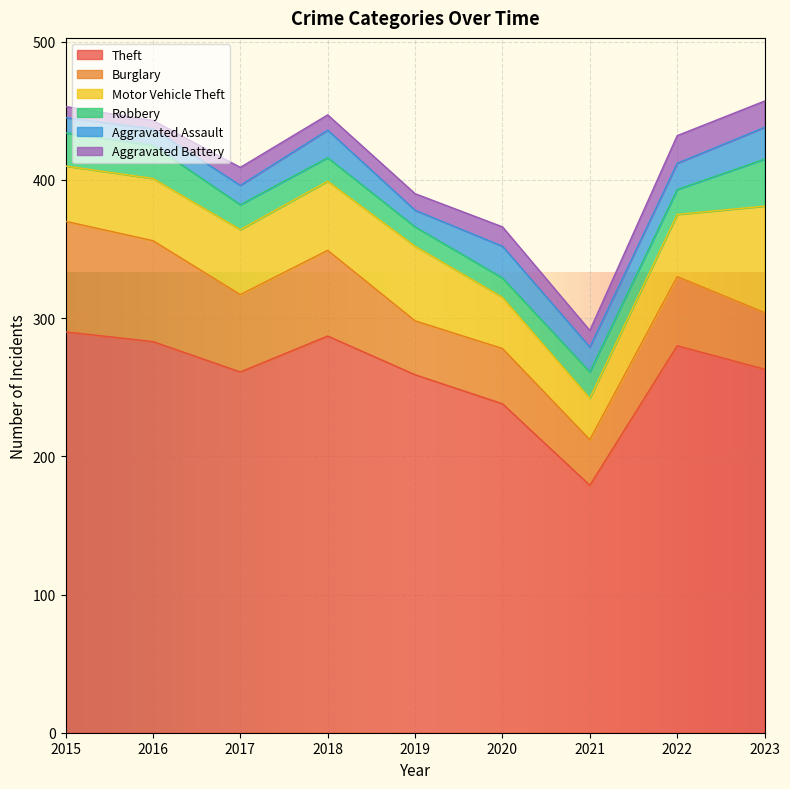

Reading left to right, list all the values displayed in this chart.

Theft: 2015=290	2016=283	2017=261	2018=287	2019=259	2020=238	2021=179	2022=280	2023=263
Burglary: 2015=80	2016=73	2017=56	2018=62	2019=39	2020=40	2021=33	2022=50	2023=41
Motor Vehicle Theft: 2015=40	2016=45	2017=47	2018=50	2019=54	2020=37	2021=30	2022=45	2023=77
Robbery: 2015=24	2016=24	2017=18	2018=17	2019=14	2020=14	2021=19	2022=18	2023=34
Aggravated Assault: 2015=11	2016=12	2017=14	2018=20	2019=12	2020=23	2021=18	2022=19	2023=23
Aggravated Battery: 2015=8	2016=6	2017=13	2018=11	2019=12	2020=14	2021=12	2022=20	2023=19